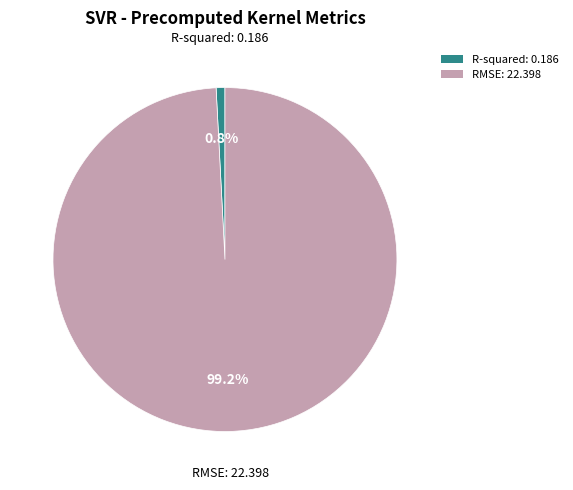

To the nearest percent, what is the combined percentage of R-squared and RMSE?

100%